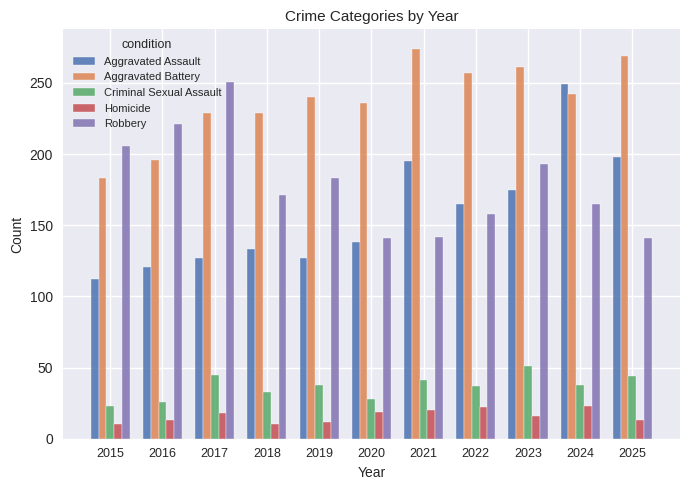

Which series has the widest spread of values?

Aggravated Assault